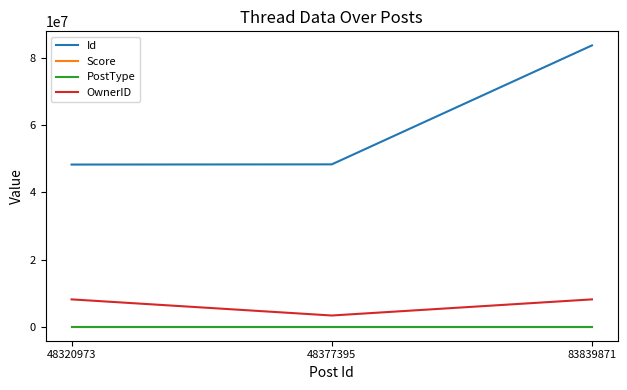

How many lines are shown in the chart?

4